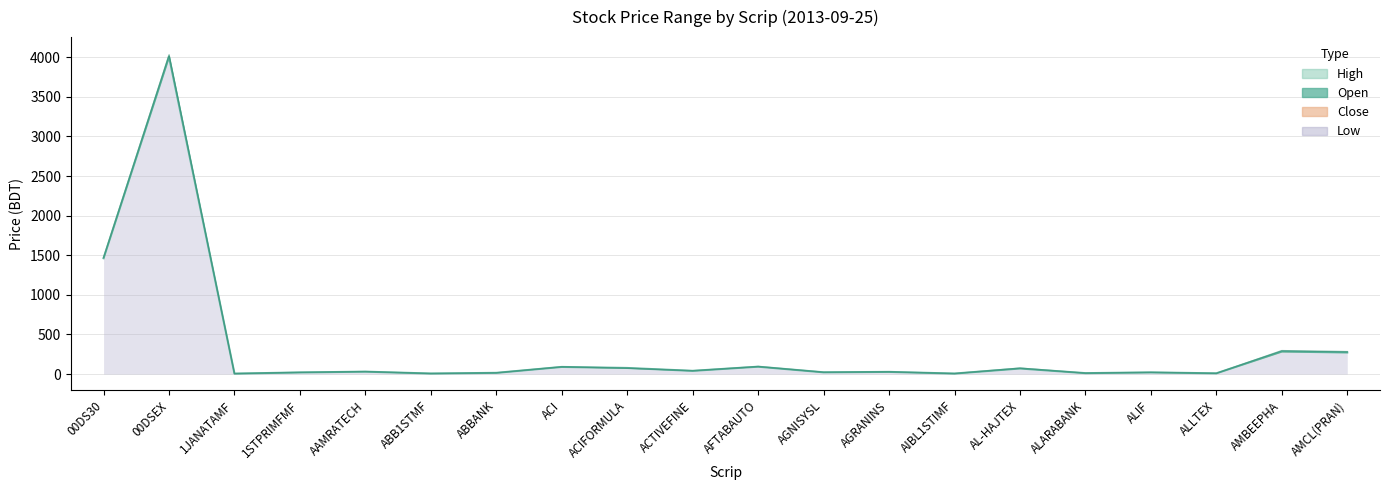

Which series ends up on top after the final intersection of Open and High?

High